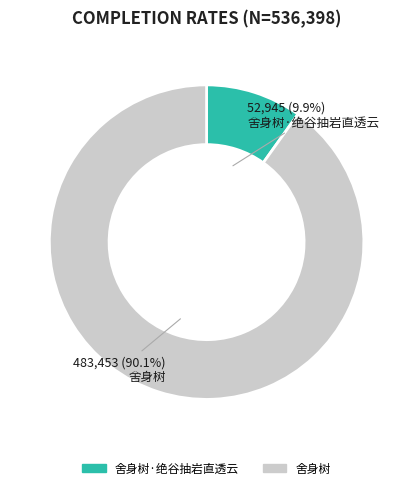

What portion of the pie excludes 舍身树?

9.9%